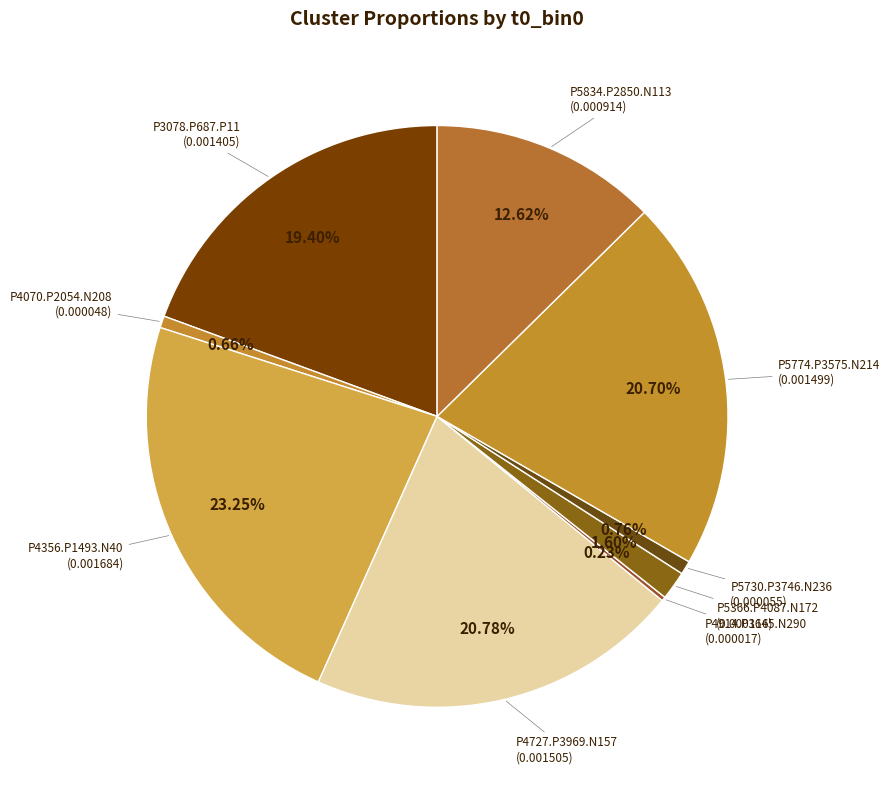

Which has a higher value, P5834.P2850.N113 or P4070.P2054.N208?

P5834.P2850.N113